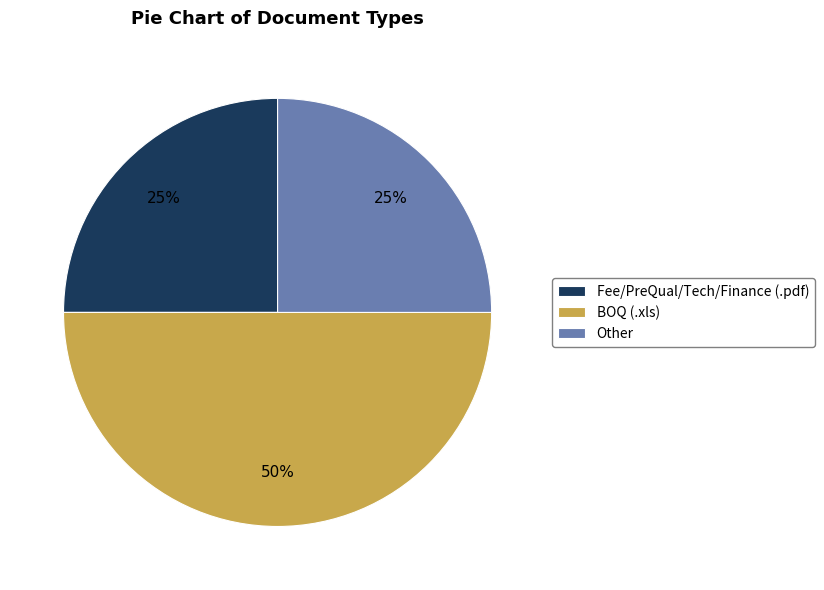

Approximately how many times larger is the value at Other compared to Fee/PreQual/Tech/Finance (.pdf)?

1.0